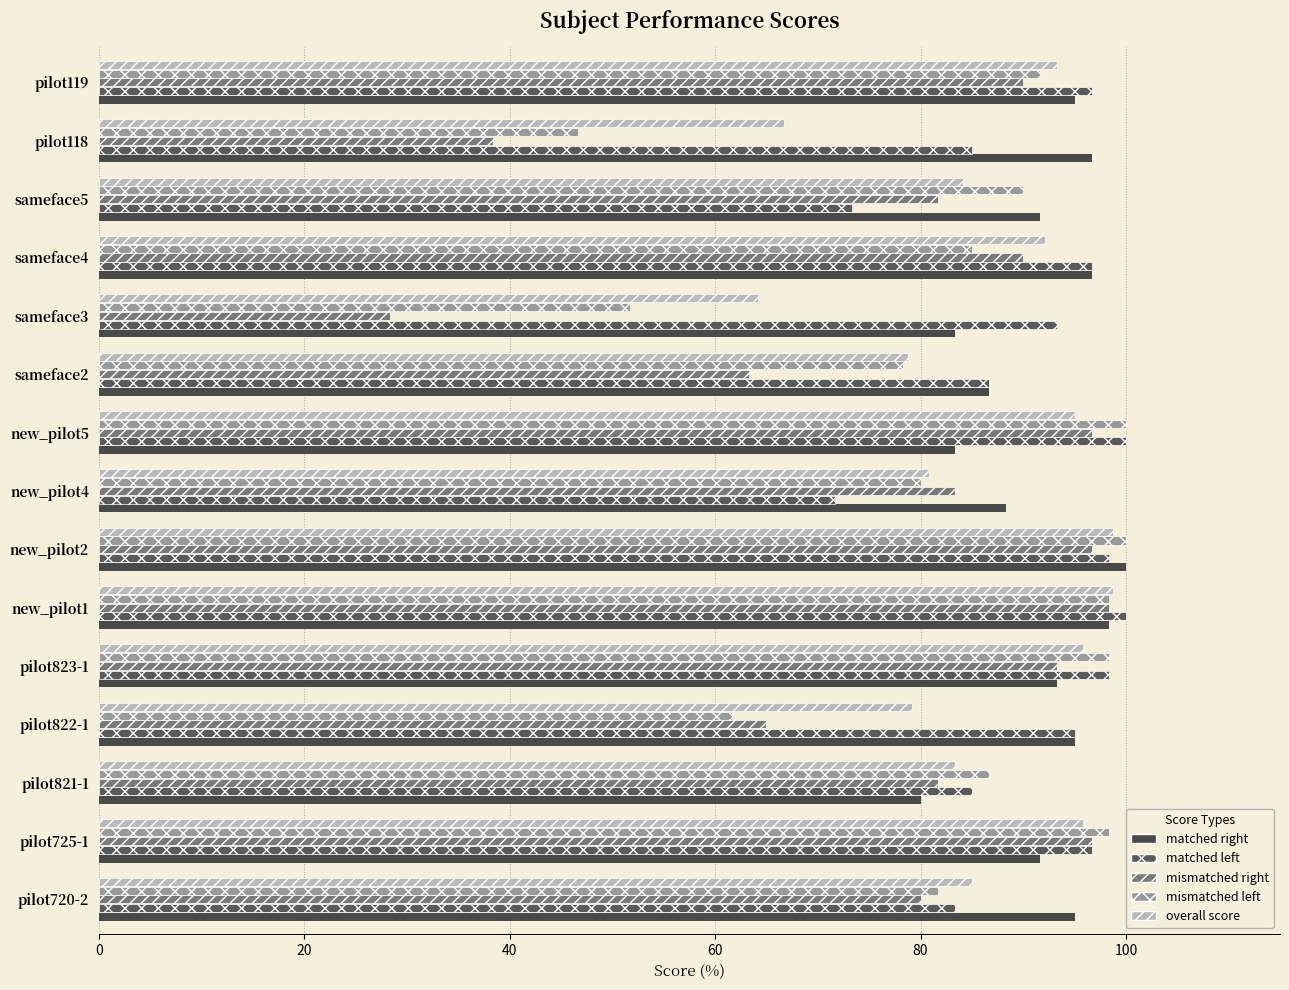

Count the number of categories in the chart.

15